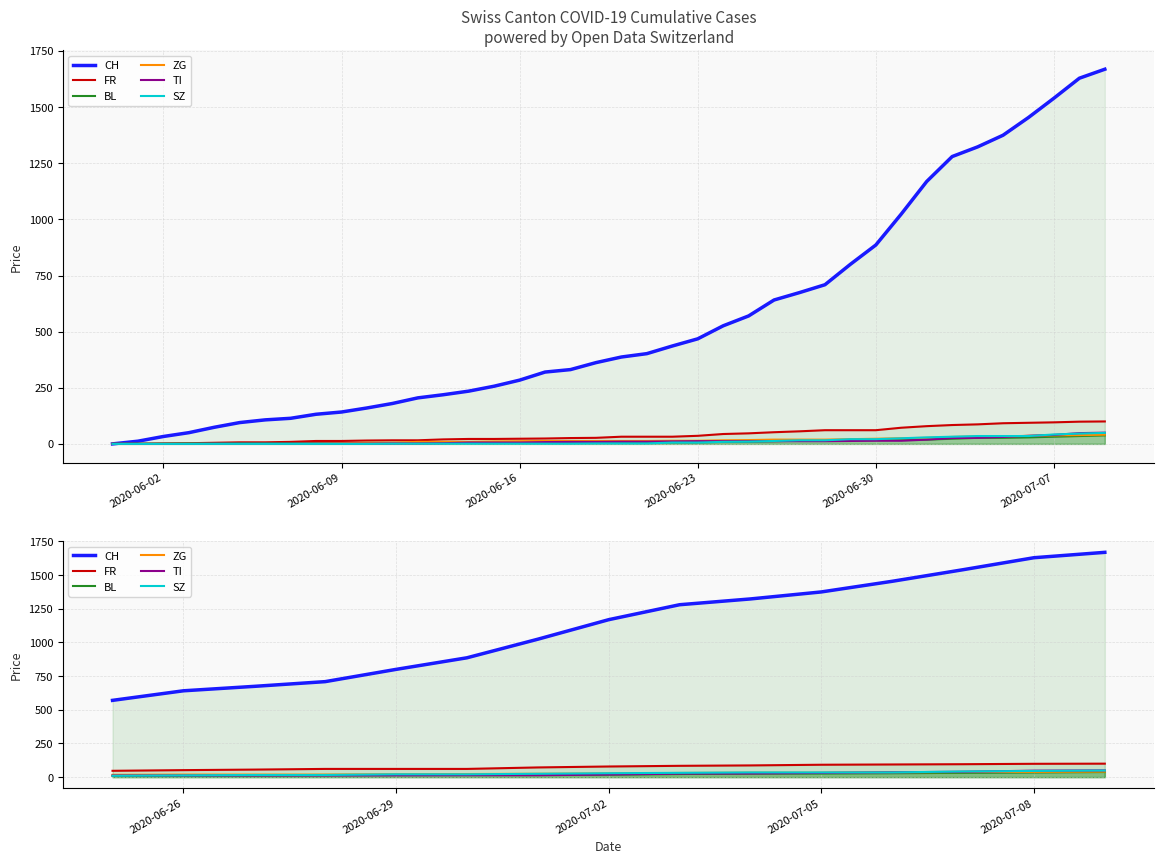

True or false: TI has more than 2 interior local peaks.

False